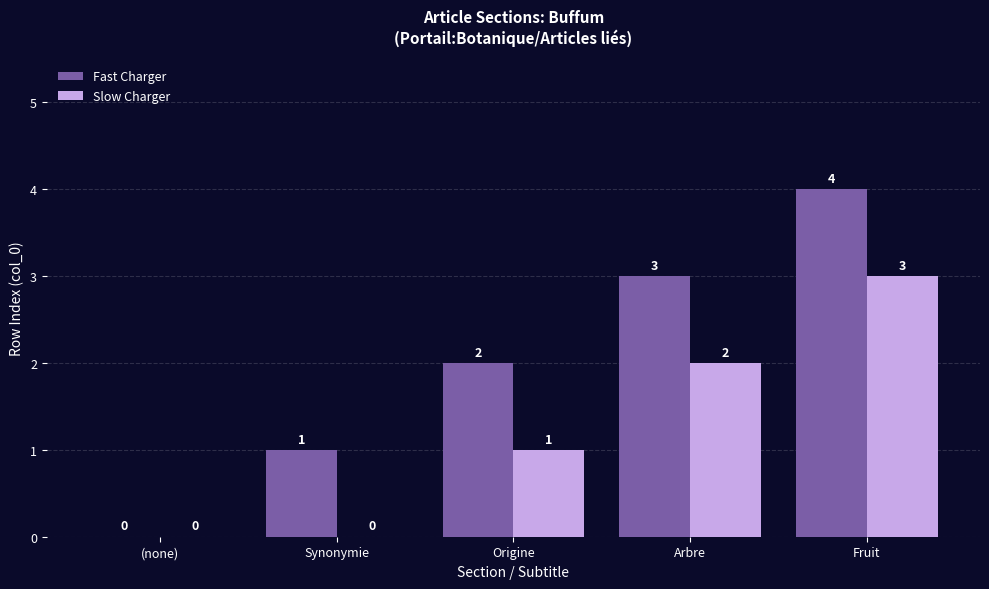

How many groups of bars are there?

5